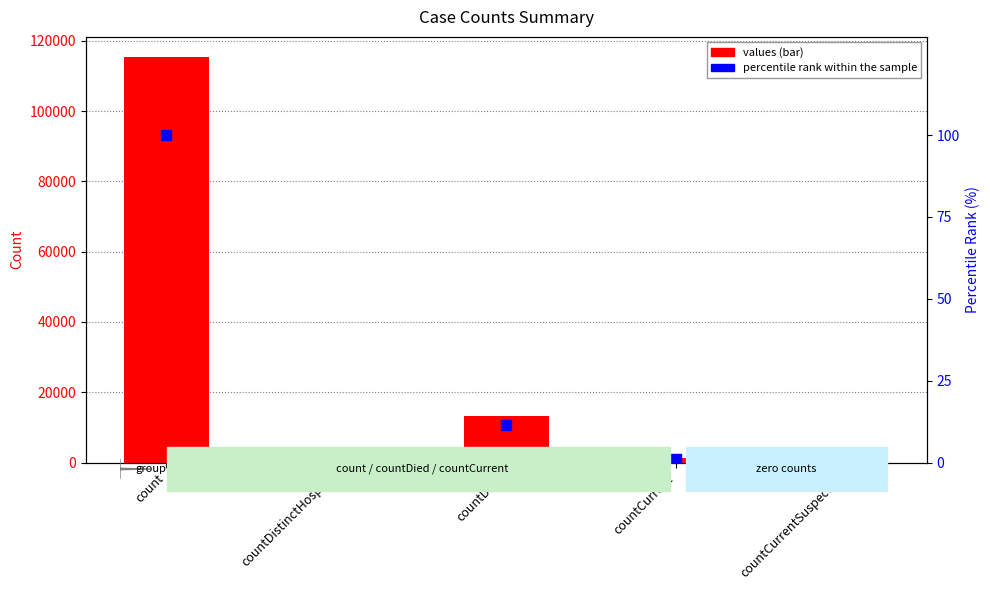

What is the total value across all series at countDied?

13354.6